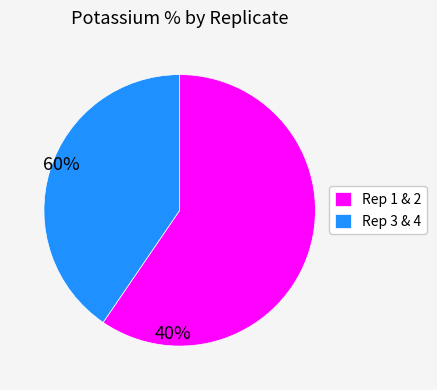

How many segments does this pie chart have?

2